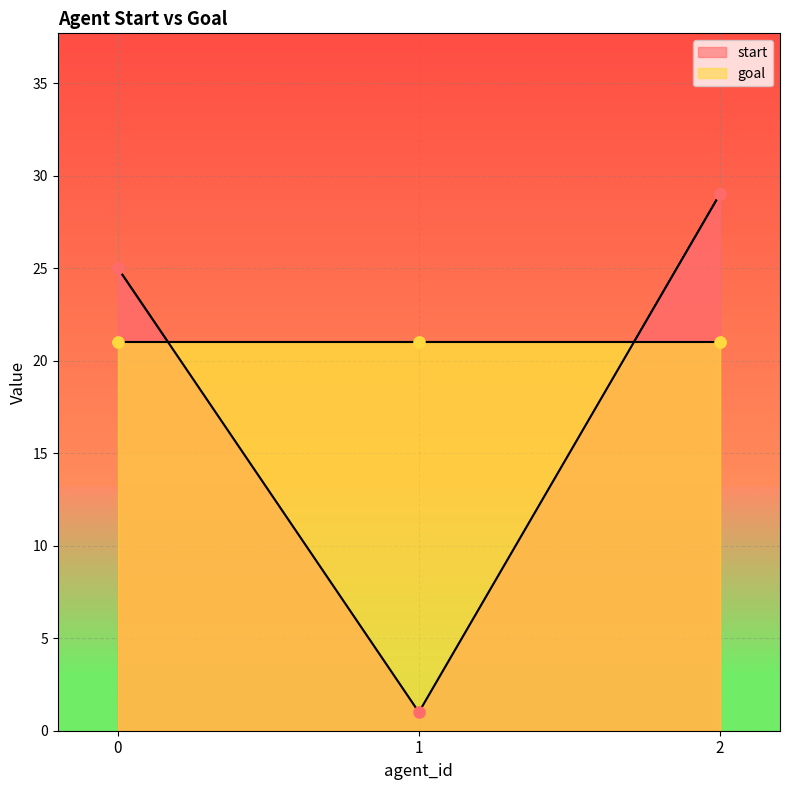

What is the smallest value displayed?

1